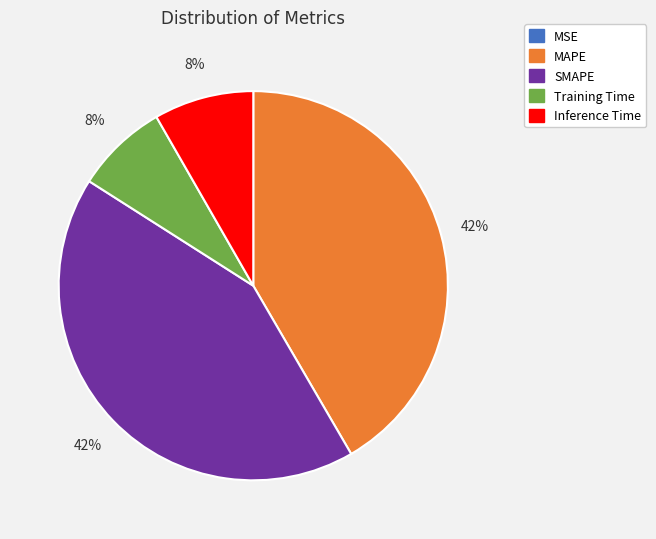

Is it true that Training Time is 15% of the pie?

False